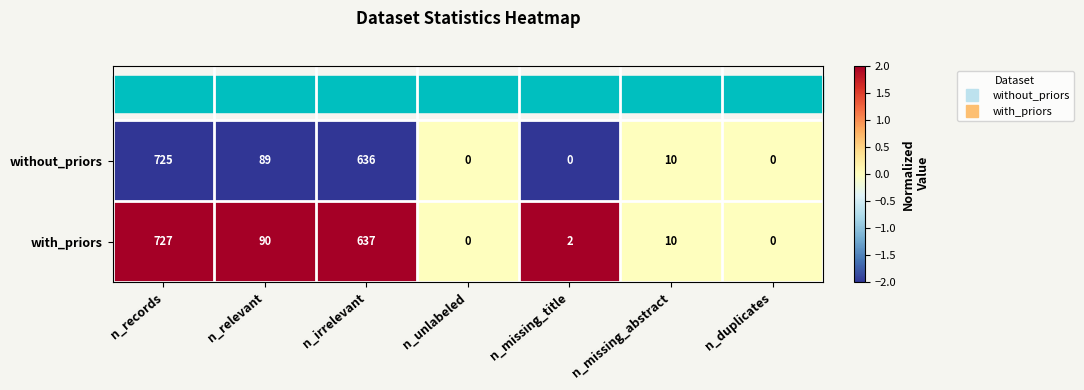

What is the sum of all with_priors values?

1466